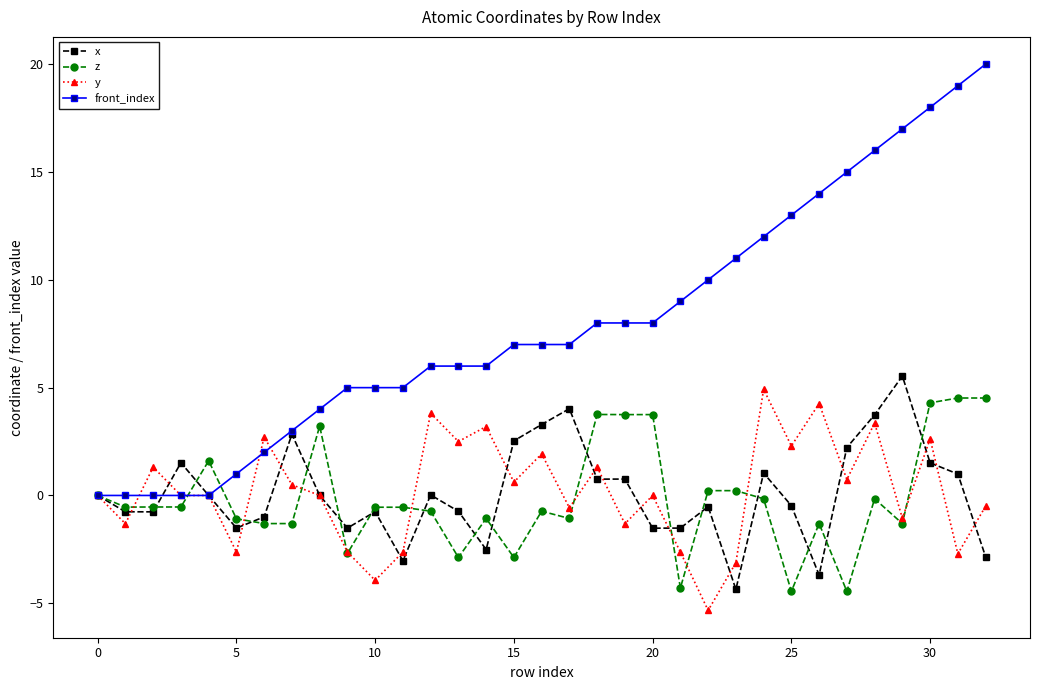

What is the value of the front_index point at the 16th from the left?

7.0